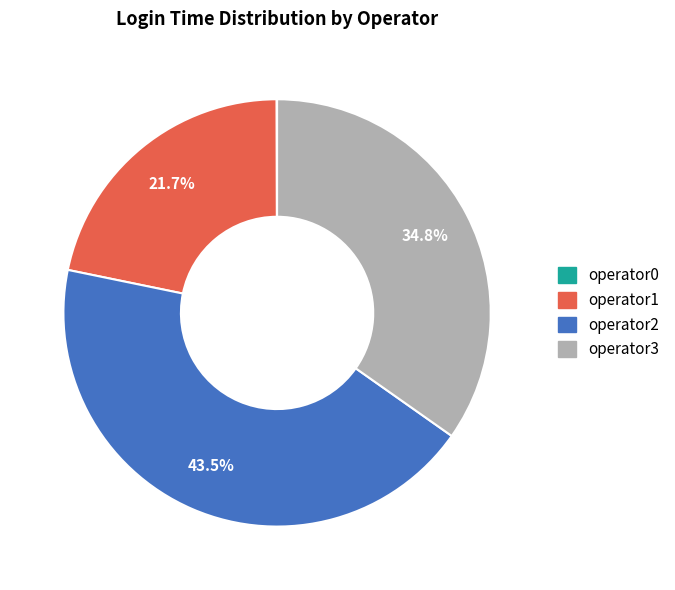

To the nearest percent, what is the average slice percentage?

25%